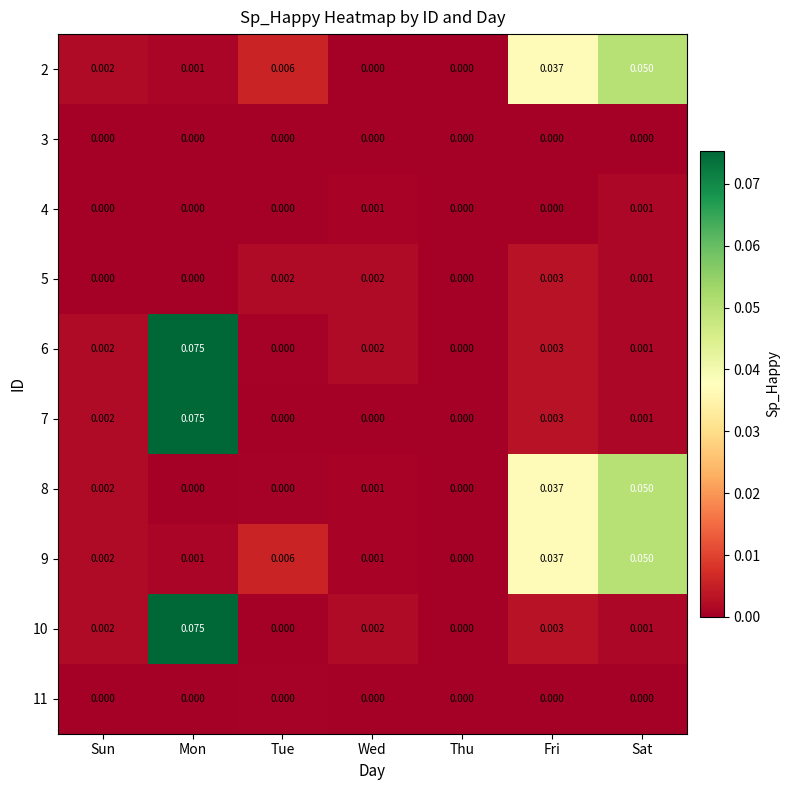

At which category is the sum across all series the highest?

Mon